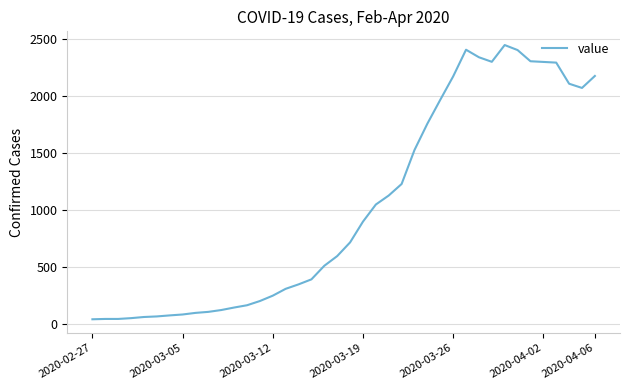

What is the minimum value shown in the chart?

40